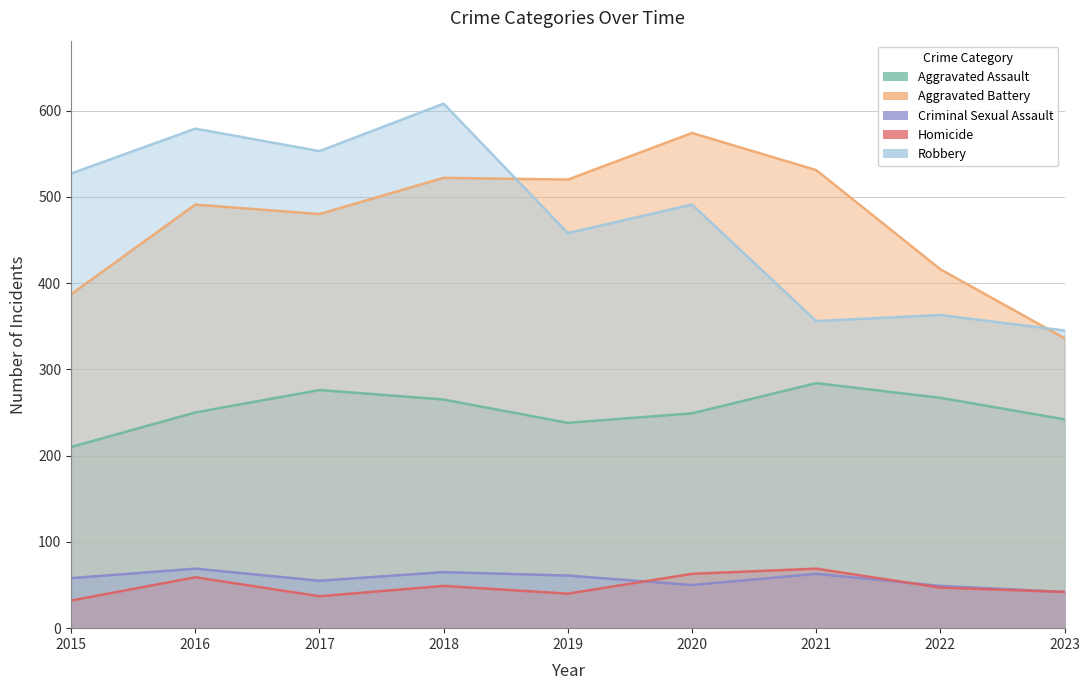

What is the difference between the Robbery values at 2017 and 2016?

26